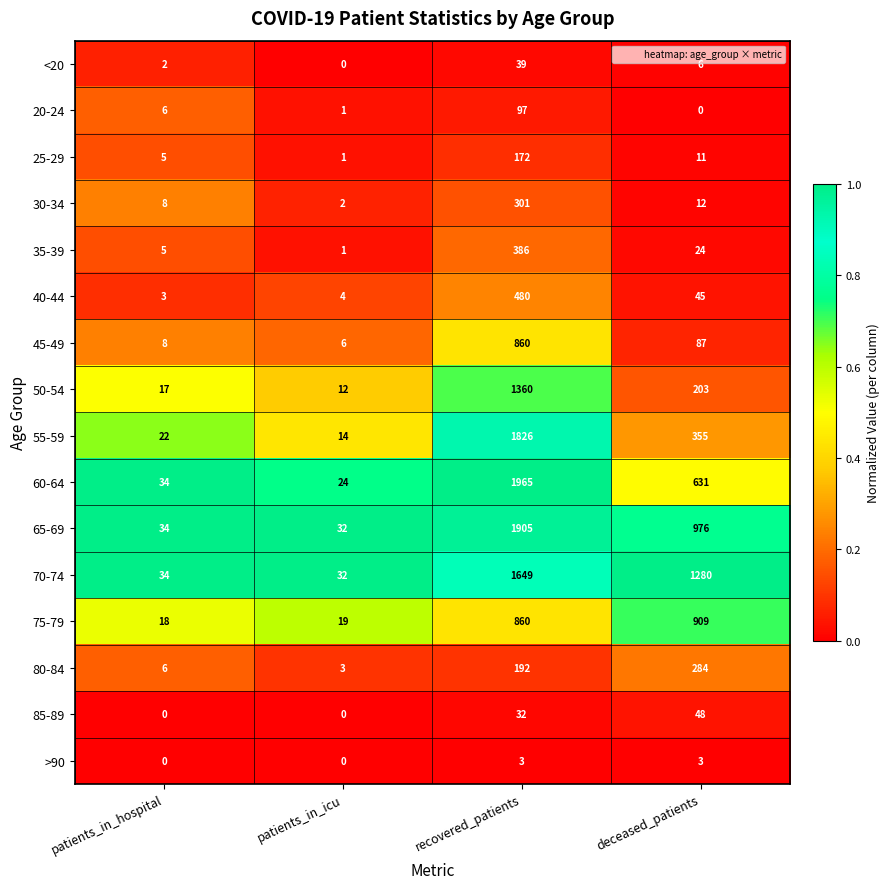

List the series in order of their peak value, lowest first.

>90, <20, 85-89, 20-24, 25-29, 80-84, 30-34, 35-39, 40-44, 45-49, 75-79, 50-54, 70-74, 55-59, 65-69, 60-64